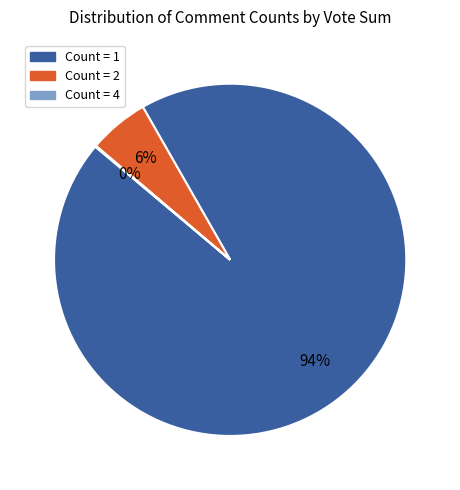

To the nearest percent, what is the average slice percentage?

33%